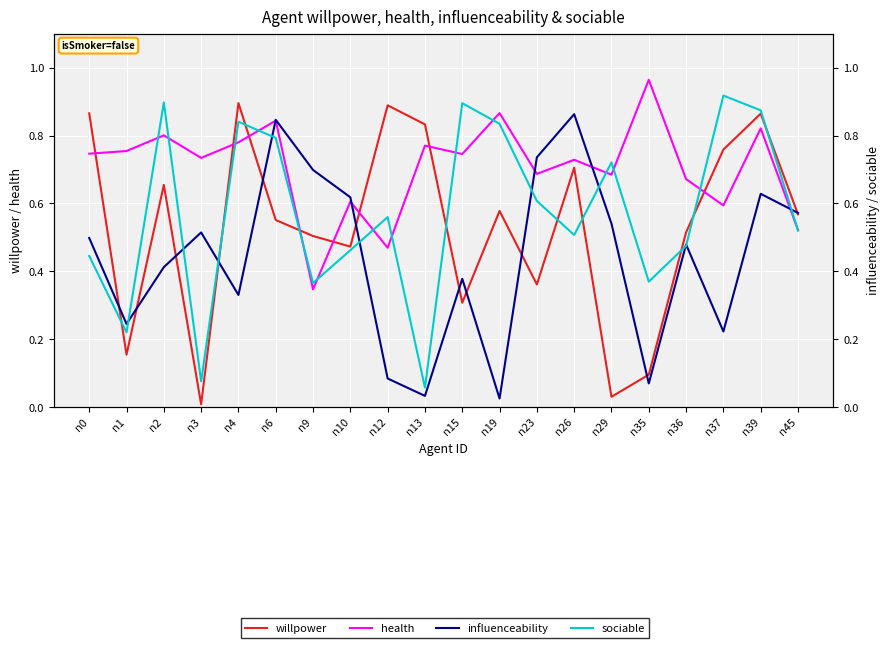

Which series ends up on top after the final intersection of willpower and health?

willpower